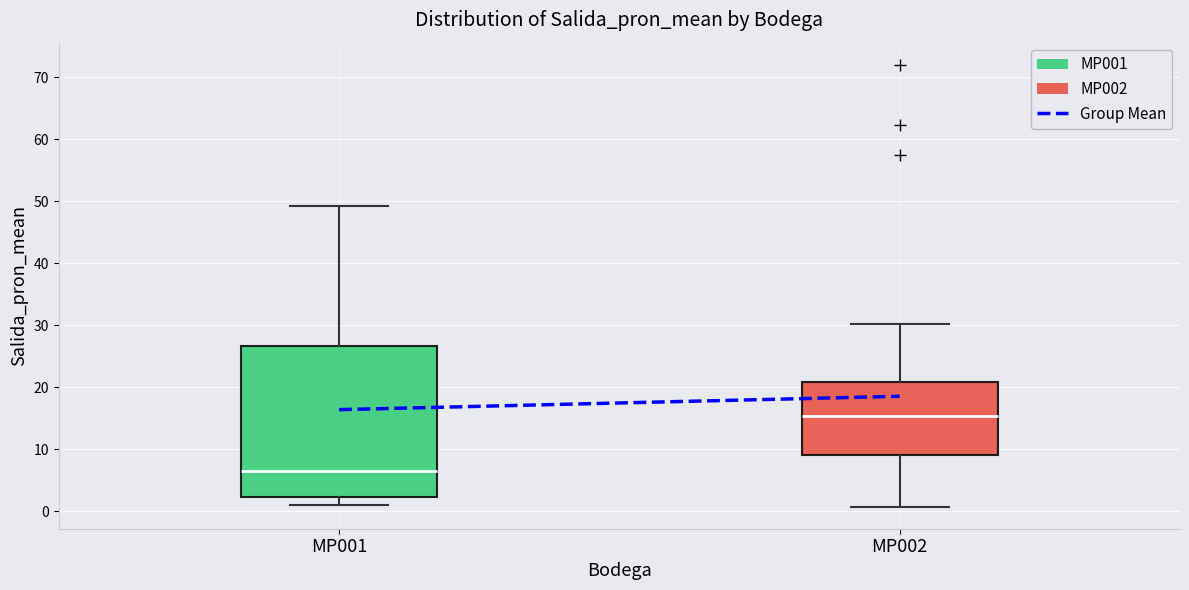

Reading left to right, transcribe this box plot: for each box, give where its median line is, the range the box spans, and where its two whiskers end, as read against the y-axis. The values are not printed on the chart, so give them approximately, as read against the axis.

MP001: median 6, box 2 to 27, whiskers 1 to 49
MP002: median 15, box 9 to 21, whiskers 1 to 30